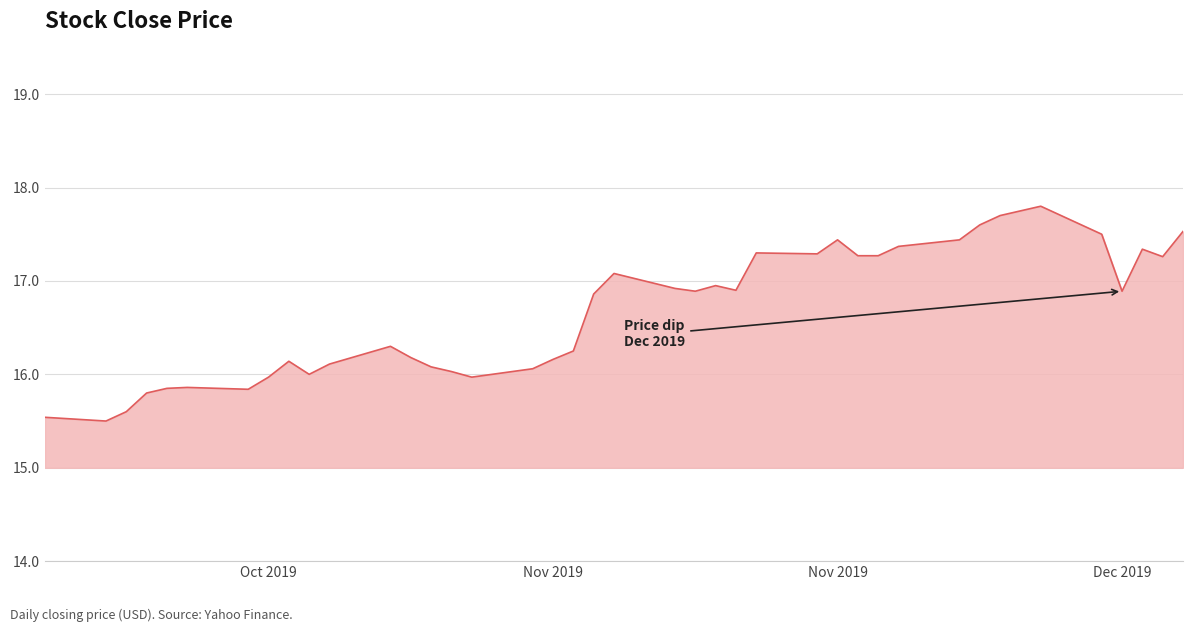

What is the smallest value displayed?

15.5